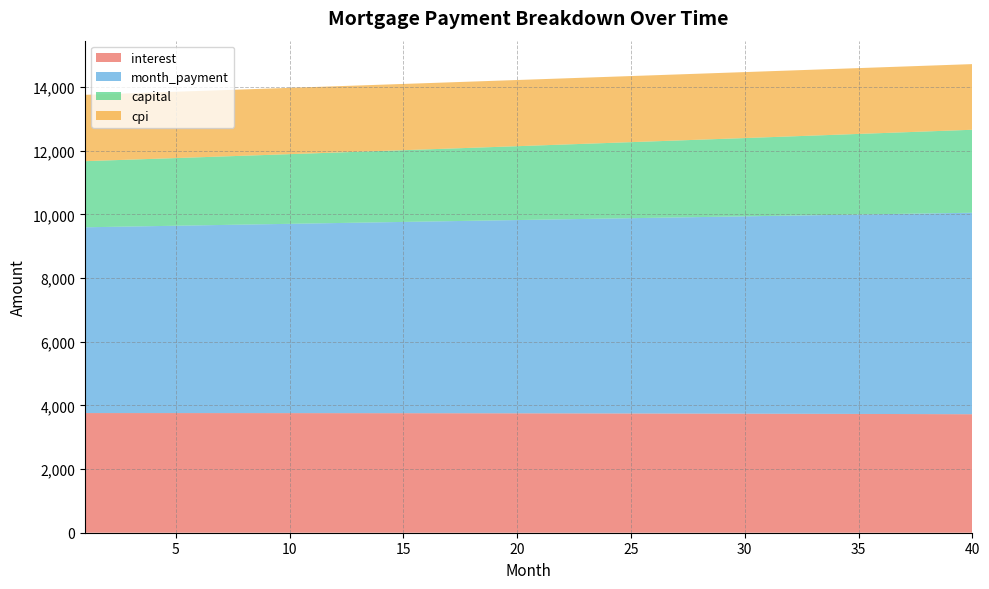

Reading left to right, extract all data points from this chart.

interest: 1=3757.8	2=3757.8	3=3757.8	4=3757.8	5=3757.6	6=3757.5	7=3757.3	8=3757.0	9=3756.7	10=3756.4	11=3756.0	12=3755.5	13=3755.0	14=3754.5	15=3753.9	16=3753.2	17=3752.6	18=3751.8	19=3751.0	20=3750.2	21=3749.3	22=3748.3	23=3747.3	24=3746.2	25=3745.1	26=3743.9	27=3742.7	28=3741.4	29=3740.1	30=3738.7	31=3737.2	32=3735.7	33=3734.2	34=3732.6	35=3730.9	36=3729.1	37=3727.3	38=3725.5	39=3723.6	40=3721.6
month_payment: 1=5834.3	2=5846.5	3=5858.7	4=5870.9	5=5883.1	6=5895.4	7=5907.6	8=5920.0	9=5932.3	10=5944.6	11=5957.0	12=5969.4	13=5981.9	14=5994.3	15=6006.8	16=6019.3	17=6031.9	18=6044.5	19=6057.0	20=6069.7	21=6082.3	22=6095.0	23=6107.7	24=6120.4	25=6133.2	26=6145.9	27=6158.7	28=6171.6	29=6184.4	30=6197.3	31=6210.2	32=6223.2	33=6236.1	34=6249.1	35=6262.1	36=6275.2	37=6288.3	38=6301.4	39=6314.5	40=6327.6
capital: 1=2076.5	2=2088.7	3=2100.9	4=2113.1	5=2125.5	6=2137.9	7=2150.4	8=2162.9	9=2175.6	10=2188.3	11=2201.1	12=2213.9	13=2226.8	14=2239.9	15=2252.9	16=2266.1	17=2279.3	18=2292.6	19=2306.0	20=2319.5	21=2333.1	22=2346.7	23=2360.4	24=2374.2	25=2388.0	26=2402.0	27=2416.0	28=2430.1	29=2444.3	30=2458.6	31=2473.0	32=2487.4	33=2501.9	34=2516.6	35=2531.3	36=2546.0	37=2560.9	38=2575.9	39=2590.9	40=2606.1
cpi: 1=2083.3	2=2083.3	3=2083.3	4=2083.2	5=2083.1	6=2083.0	7=2082.9	8=2082.7	9=2082.5	10=2082.3	11=2082.1	12=2081.8	13=2081.5	14=2081.2	15=2080.8	16=2080.4	17=2080.0	18=2079.6	19=2079.1	20=2078.6	21=2078.1	22=2077.5	23=2076.9	24=2076.3	25=2075.6	26=2075.0	27=2074.2	28=2073.5	29=2072.7	30=2071.9	31=2071.1	32=2070.2	33=2069.3	34=2068.4	35=2067.4	36=2066.4	37=2065.4	38=2064.3	39=2063.2	40=2062.1